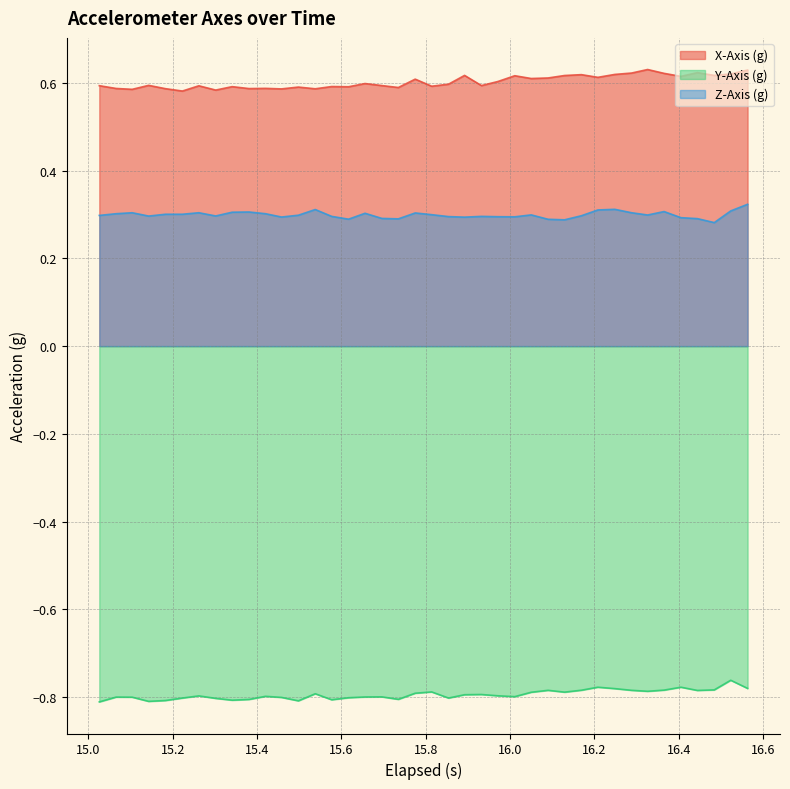

How many interior local valleys does the Z-Axis (g) series have?

10